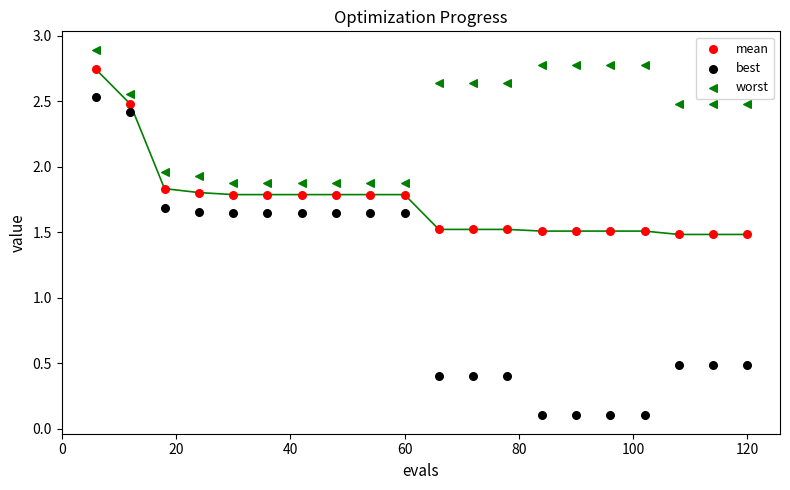

Which series has the largest Y range (max minus min)?

best